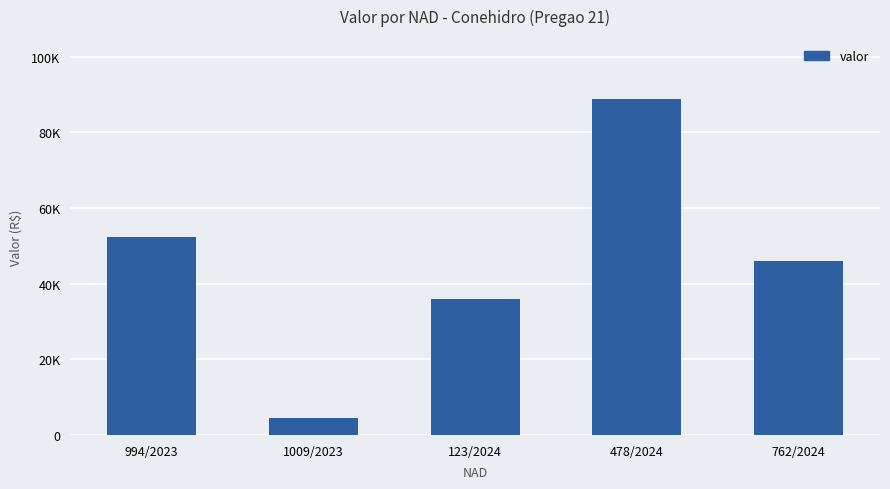

What is the label of the 2nd bar from the left?

1009/2023